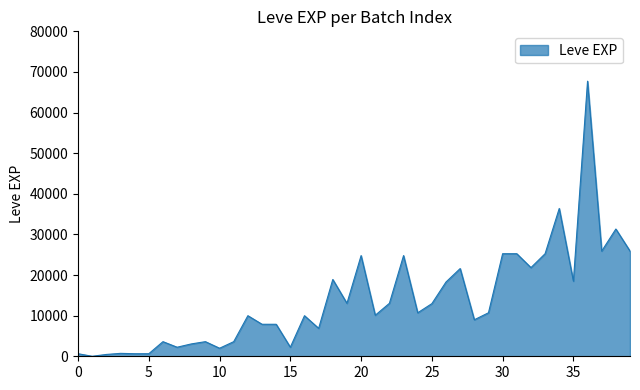

What is the sum of all values?

557211